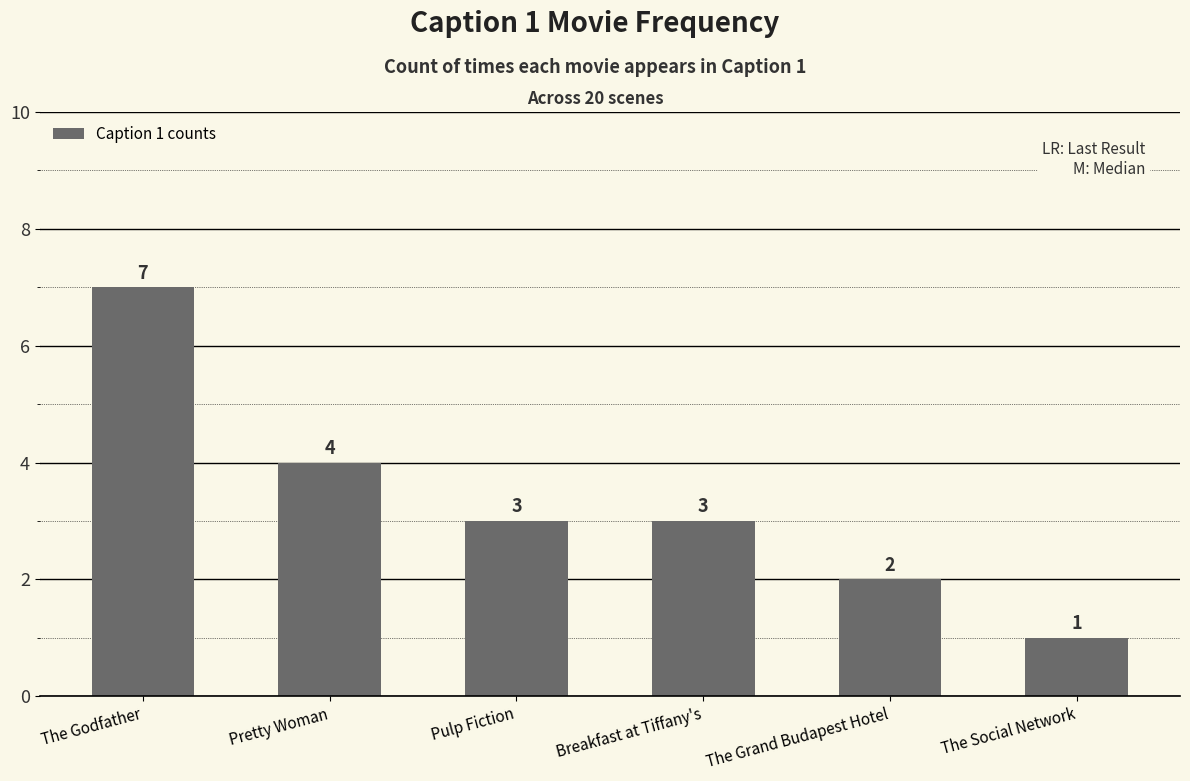

Approximately how many times larger is the value at The Godfather compared to Breakfast at Tiffany's?

2.3